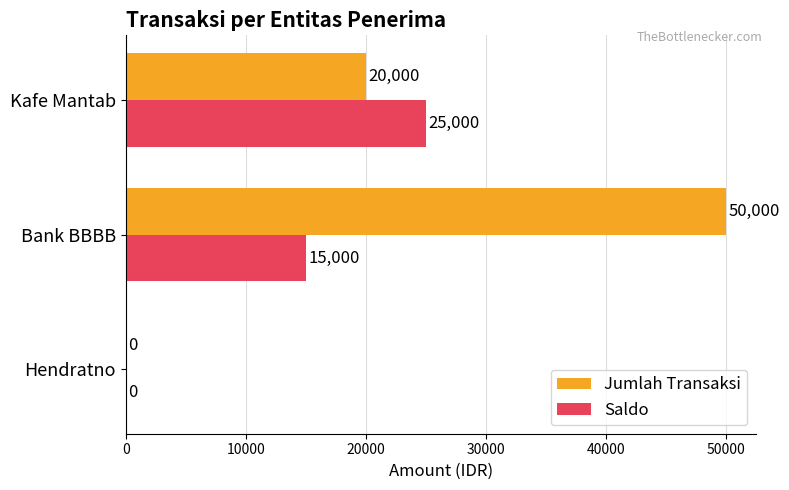

Is the value of Saldo at Hendratno greater than the value of Jumlah Transaksi at Kafe Mantab?

No